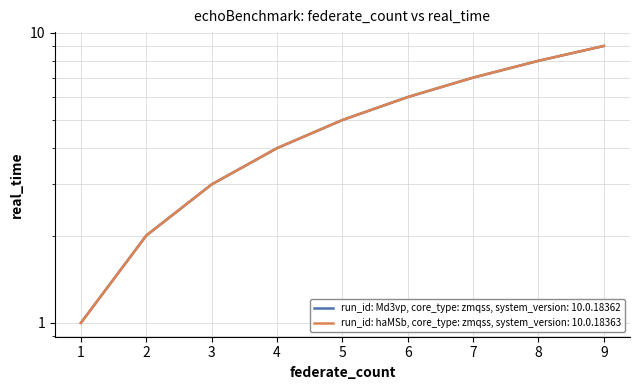

What is the difference between the maximum and minimum values in the run_id: Md3vp, core_type: zmqss, system_version: 10.0.18362 series?

8